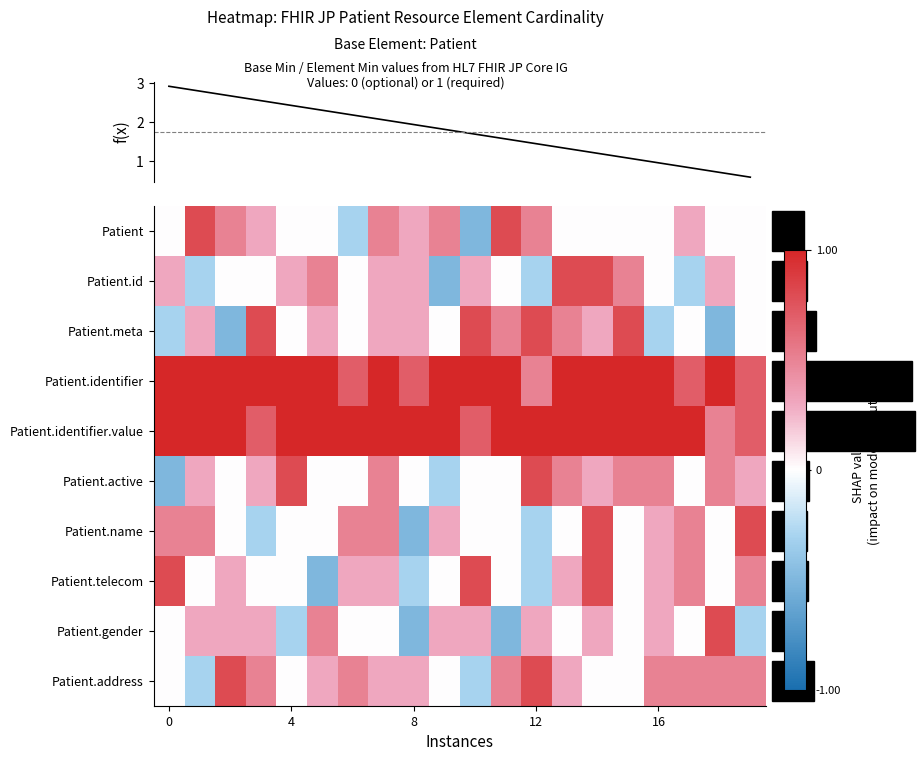

How many values in the Patient.id series exceed 0?

10